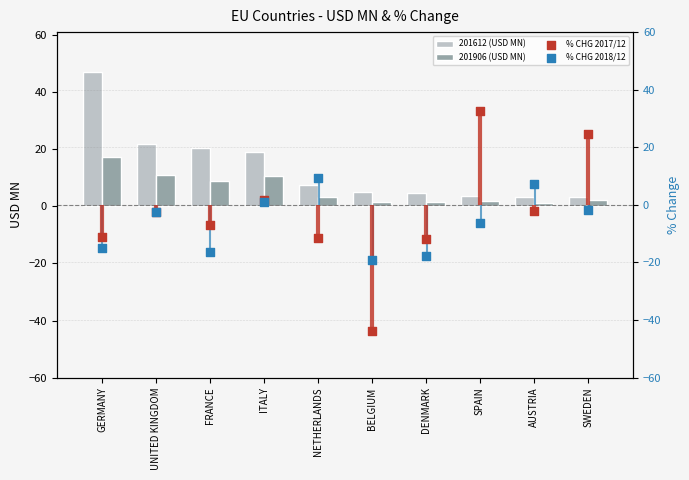

Is the value of 201612 (USD MN) at NETHERLANDS greater than the value of % CHG 2017/12 at FRANCE?

Yes